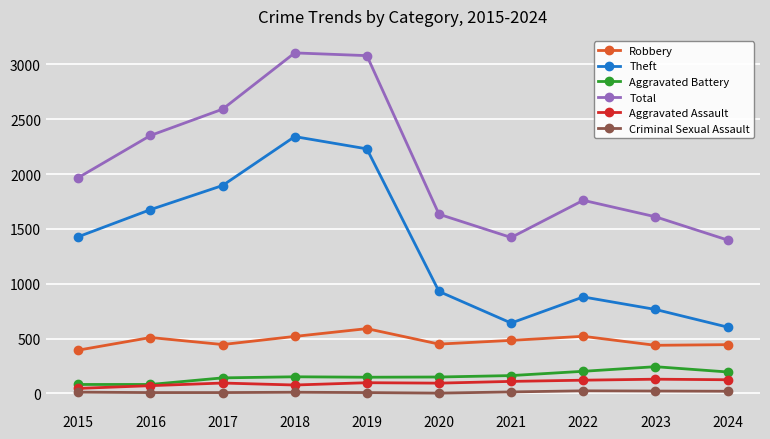

Which series has the widest spread of values?

Theft